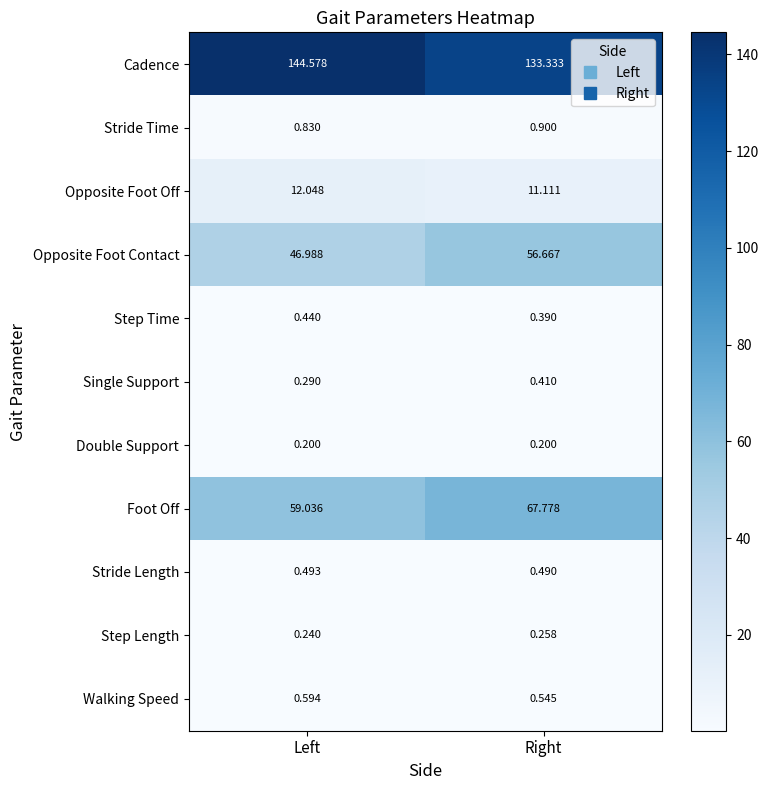

List the labels in order of Stride Length value, largest first.

Left, Right